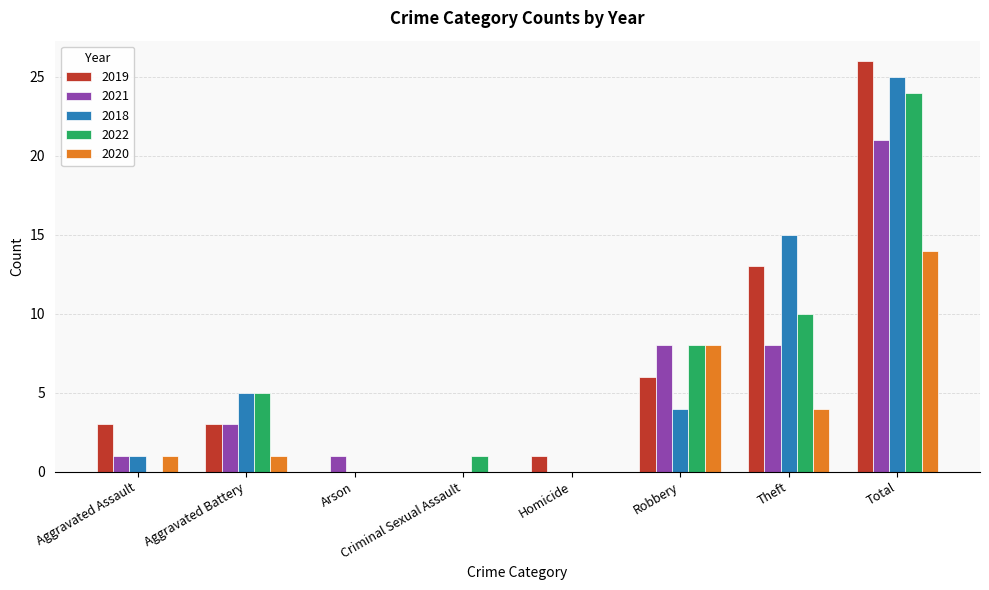

Which category has the highest value in the 2020 series?

Total